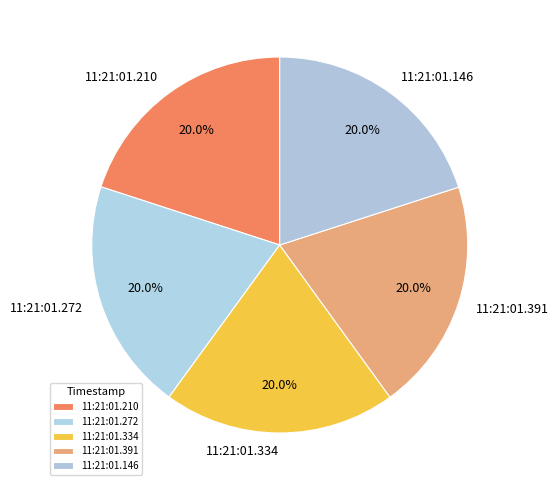

Combined, what portion of the pie is 11:21:01.272 and 11:21:01.146?

40.0%